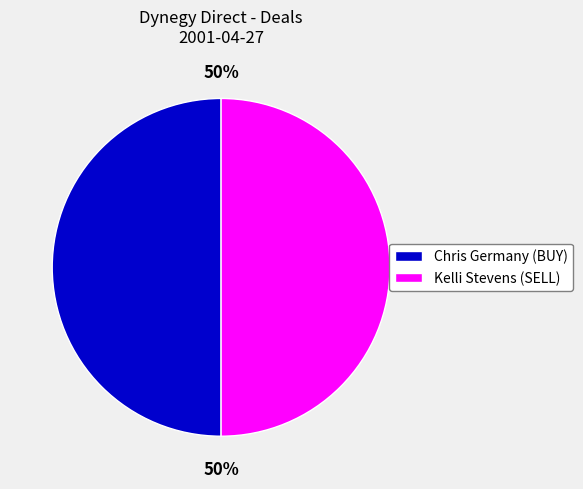

Count the number of slices in the pie.

2